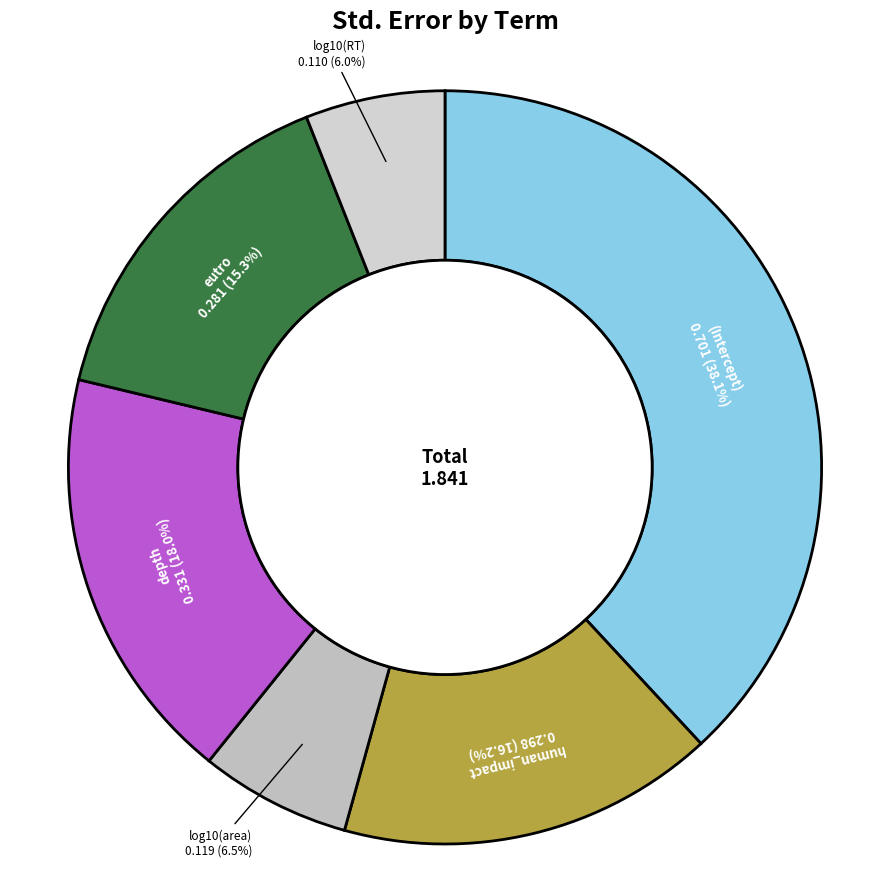

Count the number of slices in the pie.

6